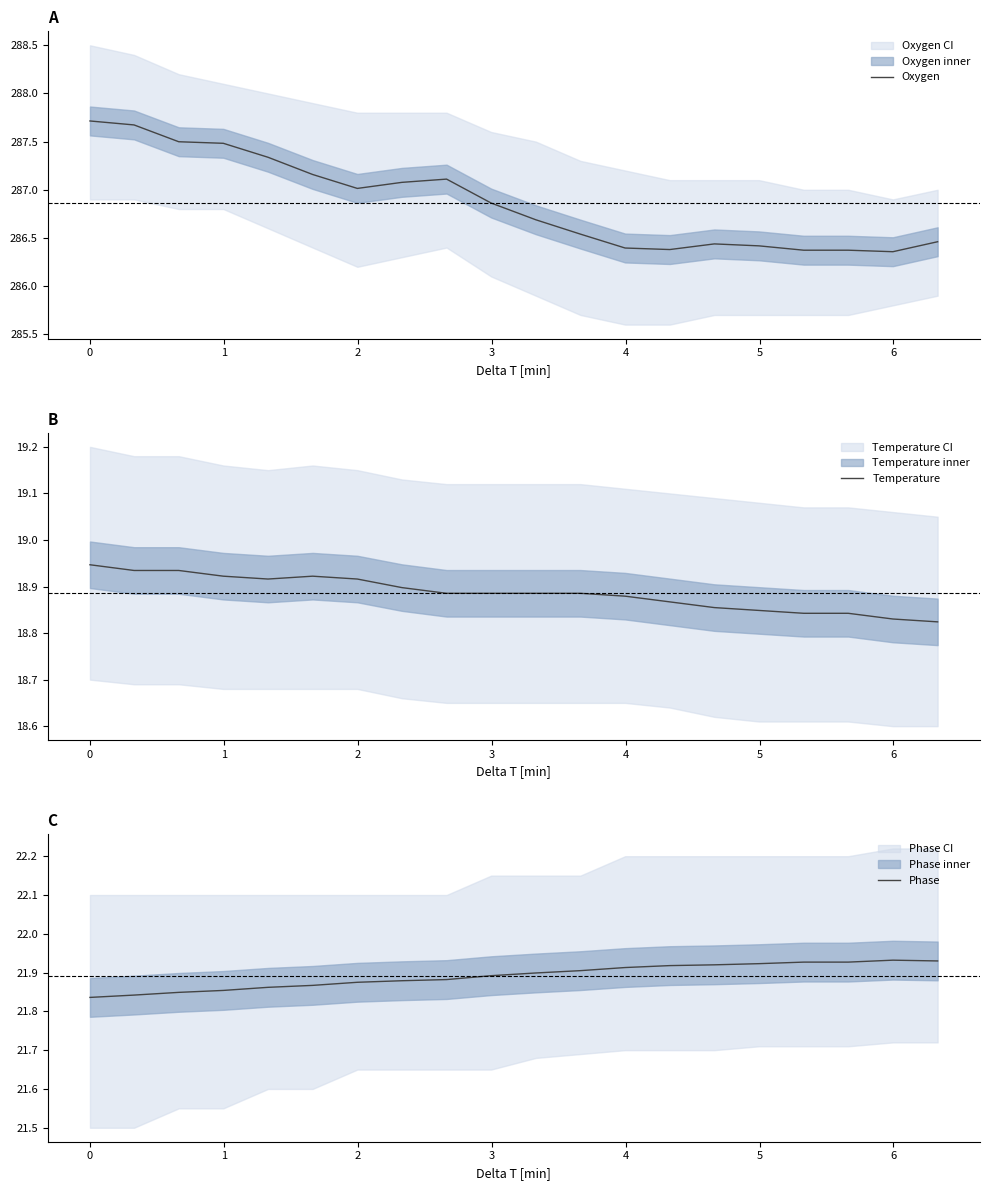

What is the maximum value for Oxygen?

287.7